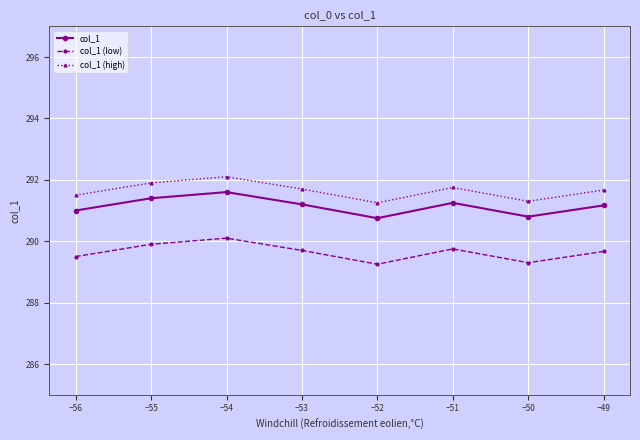

Is it true that col_1 equals 435.1 at −56?

False